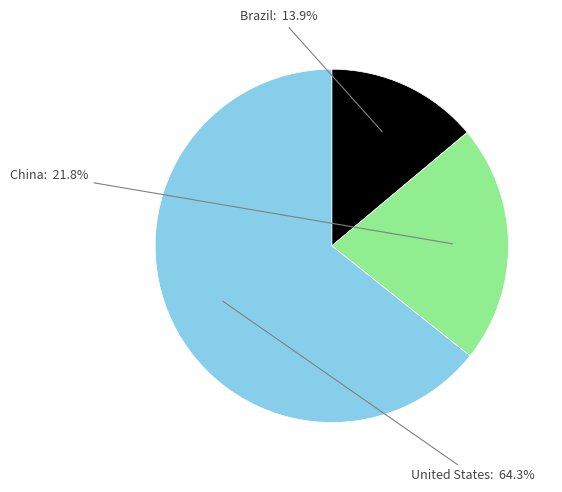

What is the ratio of the value at United States to the value at Brazil?

4.6